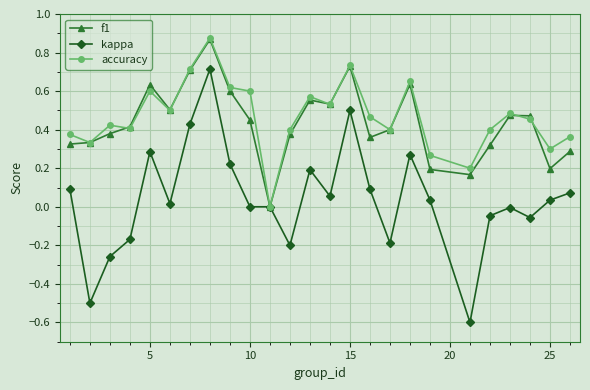

Which series has the largest range (max minus min)?

kappa